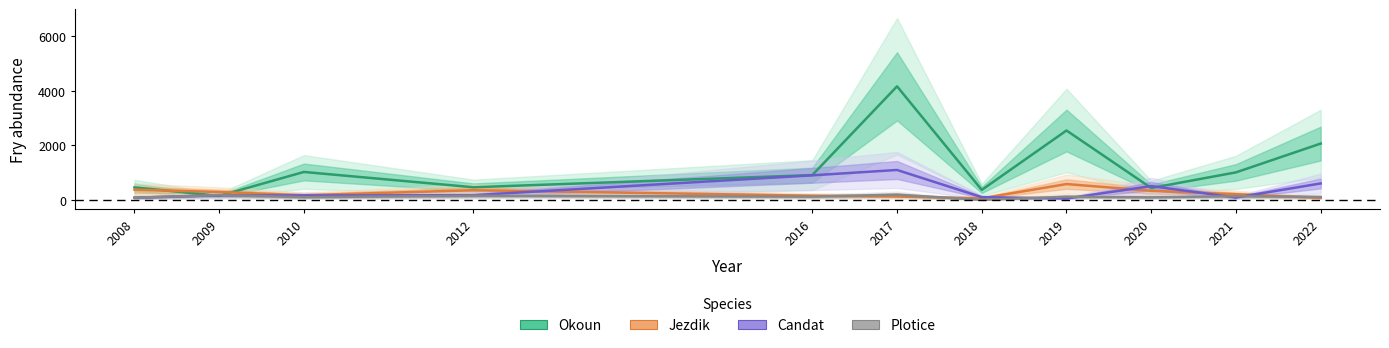

What is the value of the plotice point at the 11th from the left?

110.0